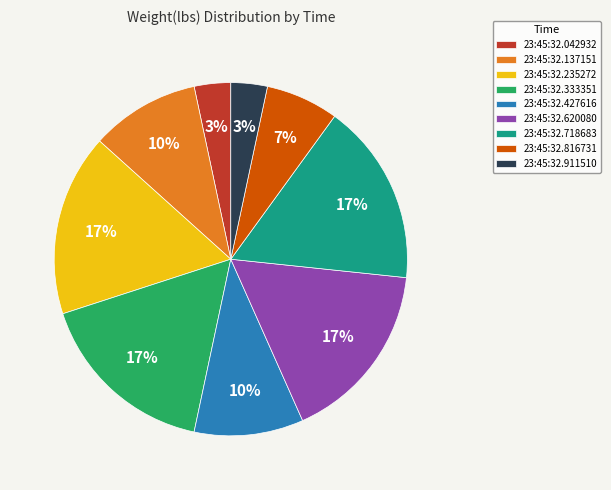

To the nearest percent, what is the average slice percentage?

11%